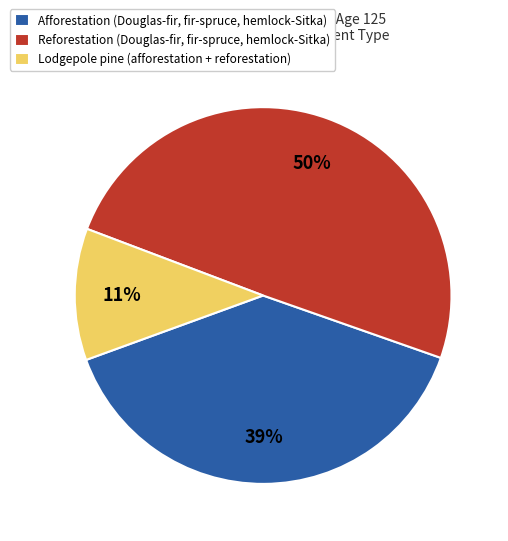

Is it true that Afforestation (Douglas-fir, fir-spruce, hemlock-Sitka) is 54% of the pie?

False